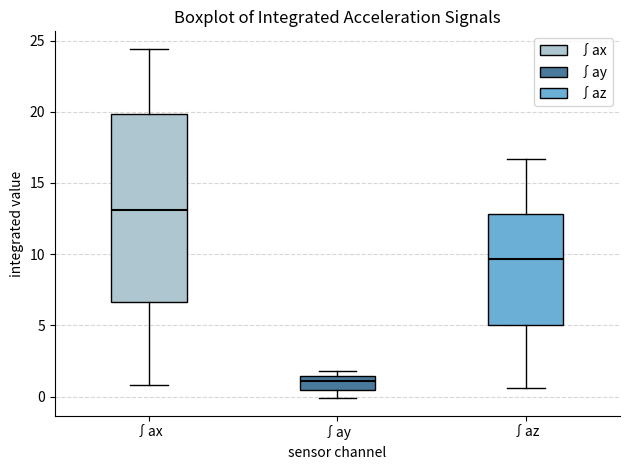

Reading left to right, read every box against the y-axis: the position of its median line, the range the box covers, and the ends of its whiskers. The values are not printed on the chart, so give them approximately, as read against the axis.

∫ax: median 13.0, box 6.5 to 20.0, whiskers 1.0 to 24.5
∫ay: median 1.0, box 0.5 to 1.5, whiskers 0.0 to 2.0
∫az: median 9.5, box 5.0 to 13.0, whiskers 0.5 to 16.5